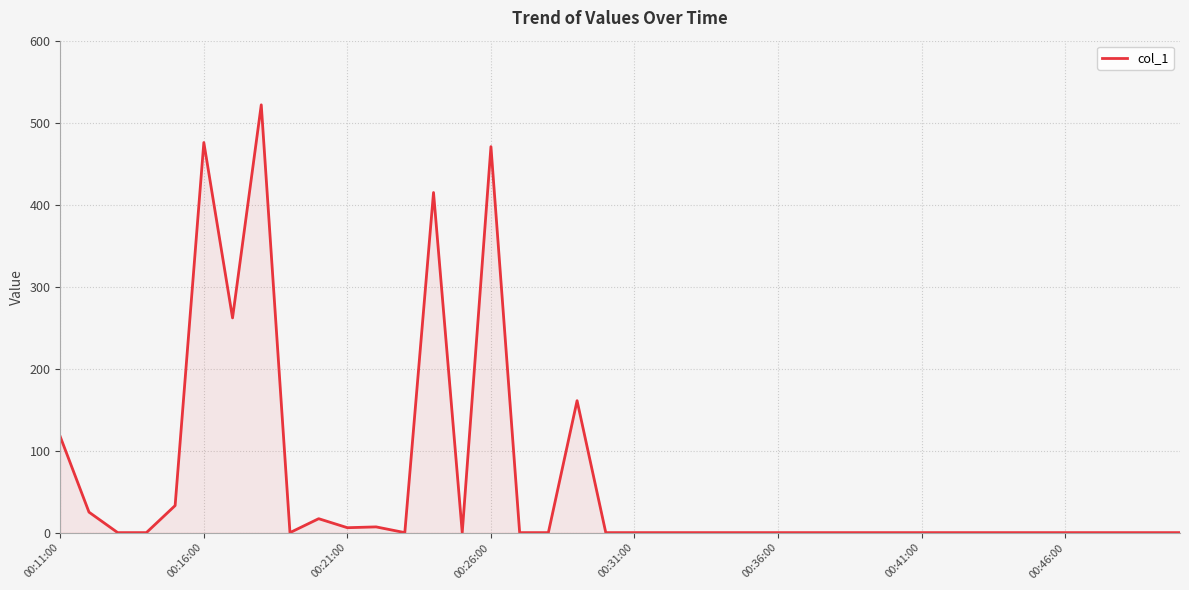

What is the greatest value displayed?

522